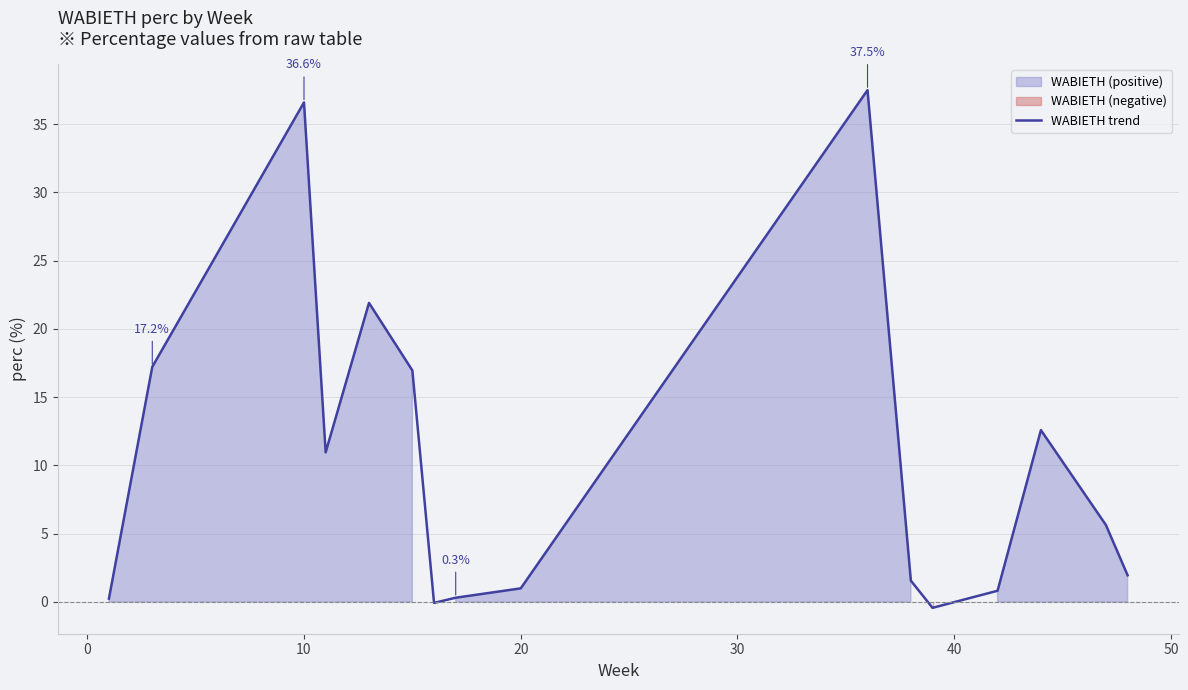

What is the average value?

10.3